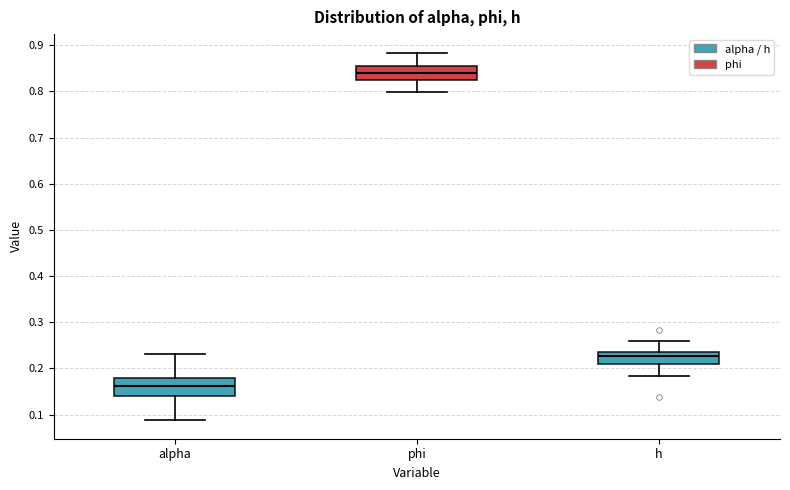

Reading left to right, transcribe this box plot: for each box, give where its median line is, the range the box spans, and where its two whiskers end, as read against the y-axis. The values are not printed on the chart, so give them approximately, as read against the axis.

alpha: median 0.16, box 0.14 to 0.18, whiskers 0.09 to 0.23
phi: median 0.84, box 0.83 to 0.85, whiskers 0.80 to 0.88
h: median 0.23, box 0.21 to 0.24, whiskers 0.18 to 0.26